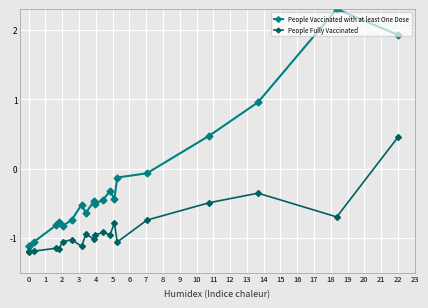

List the series in order of their overall mean, highest first.

People Vaccinated with at least One Dose, People Fully Vaccinated